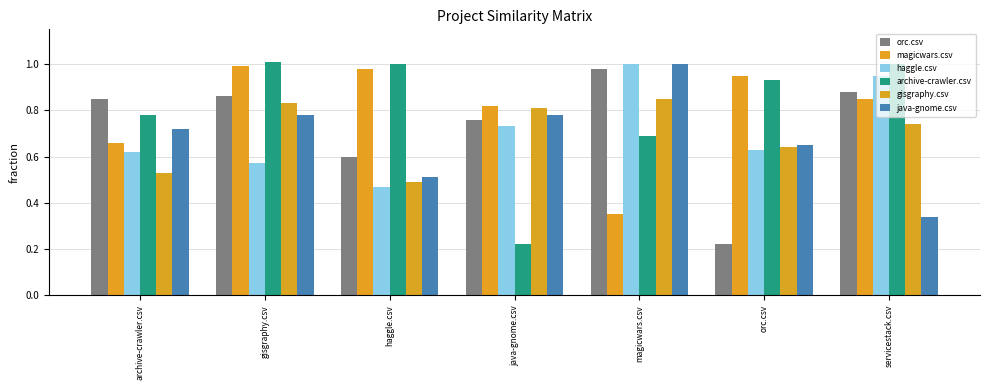

What are all the series names shown in the legend?

orc.csv, magicwars.csv, haggle.csv, archive-crawler.csv, gisgraphy.csv, java-gnome.csv